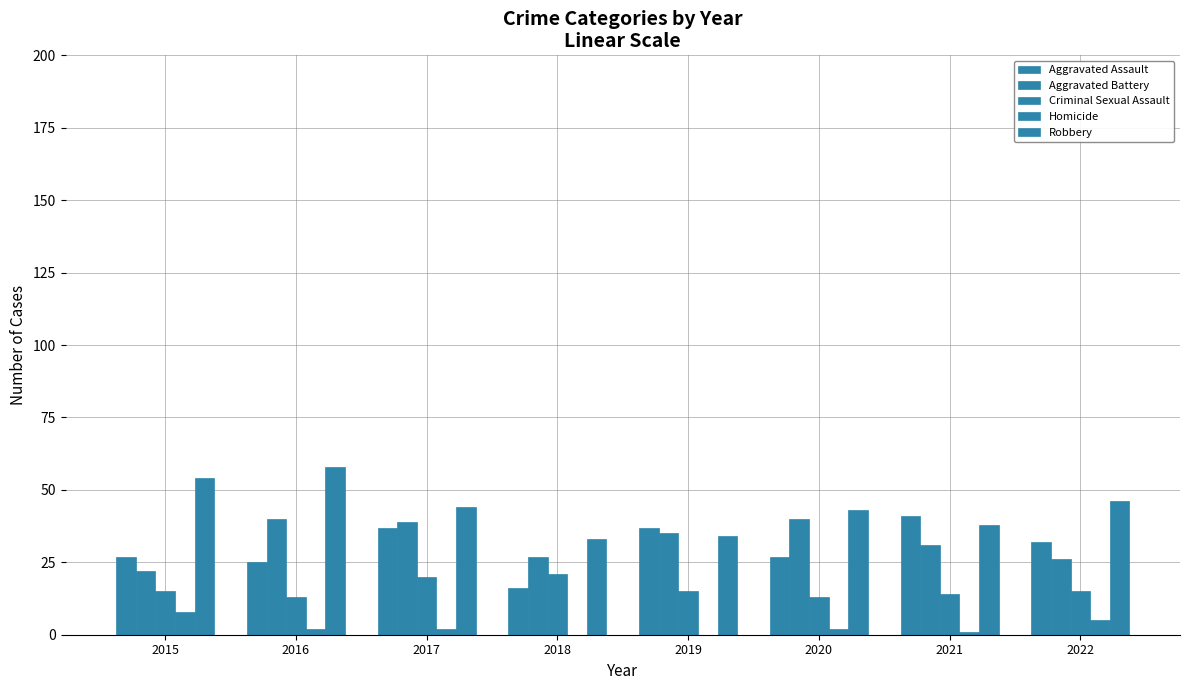

Rank the series at 2021 from highest to lowest value.

Aggravated Assault, Robbery, Aggravated Battery, Criminal Sexual Assault, Homicide